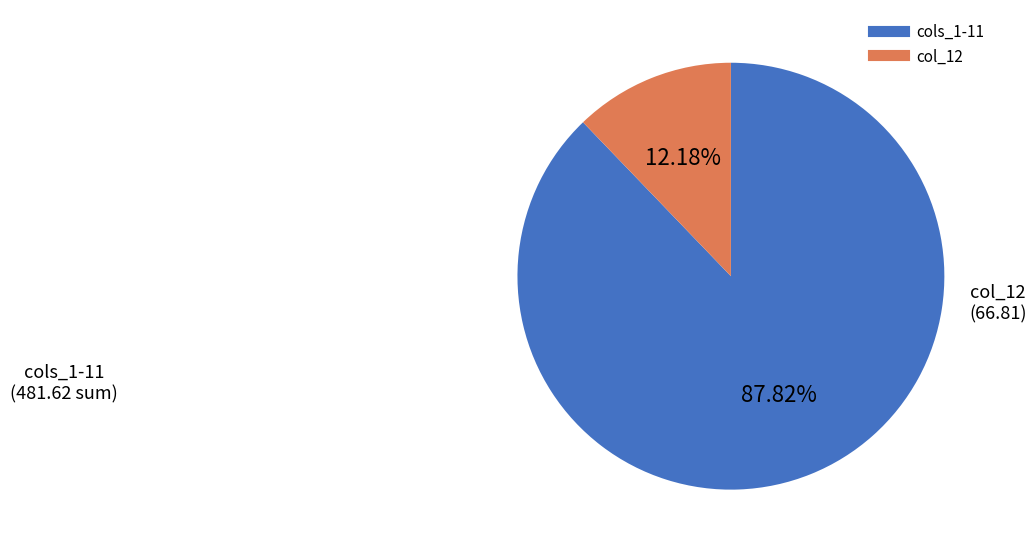

To the nearest percent, what is the difference between the largest and smallest slice percentages?

76%